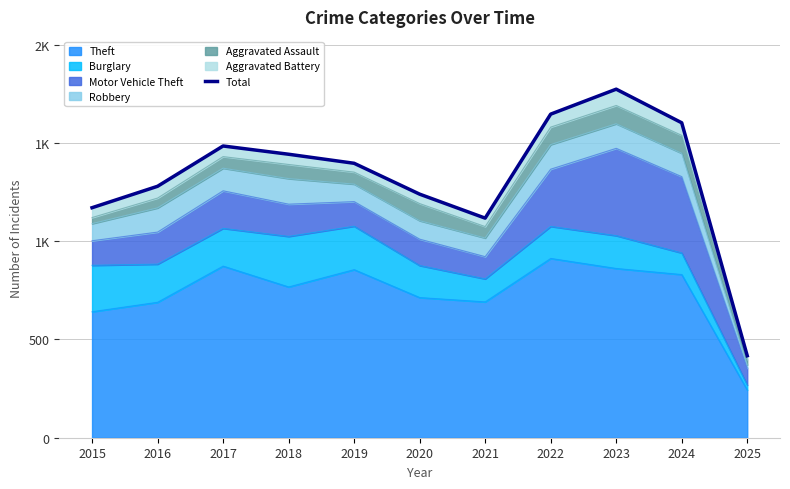

How many values are below 1396?

5